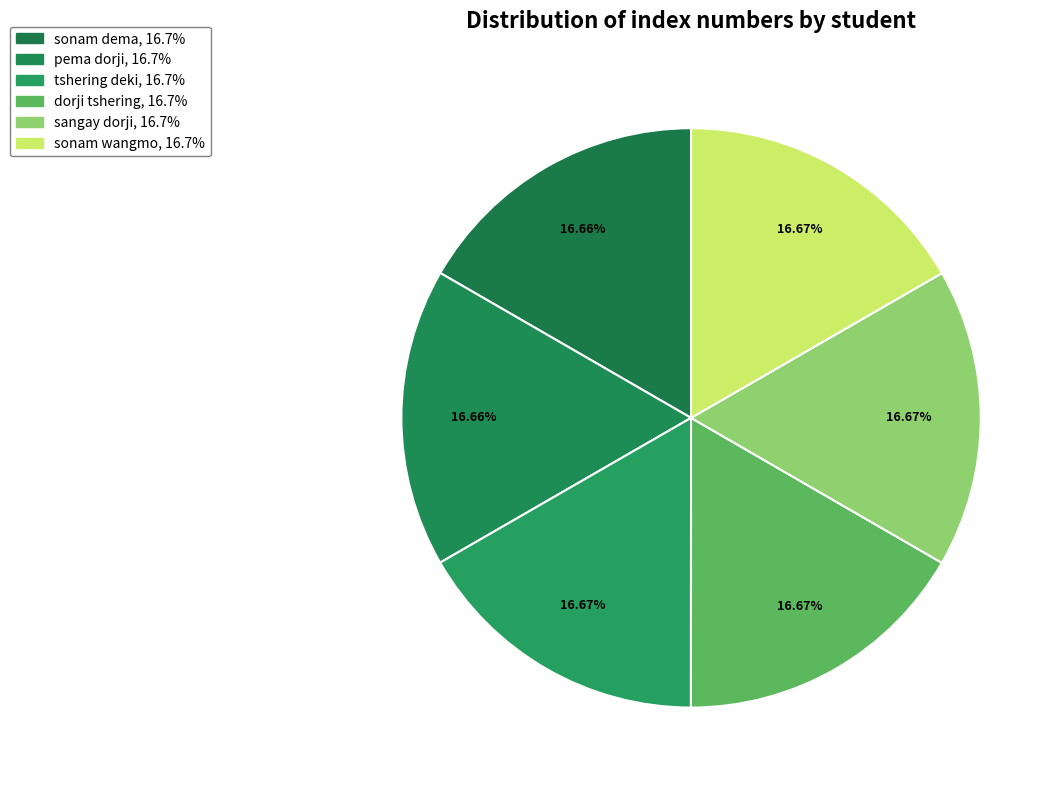

Count the number of slices in the pie.

6